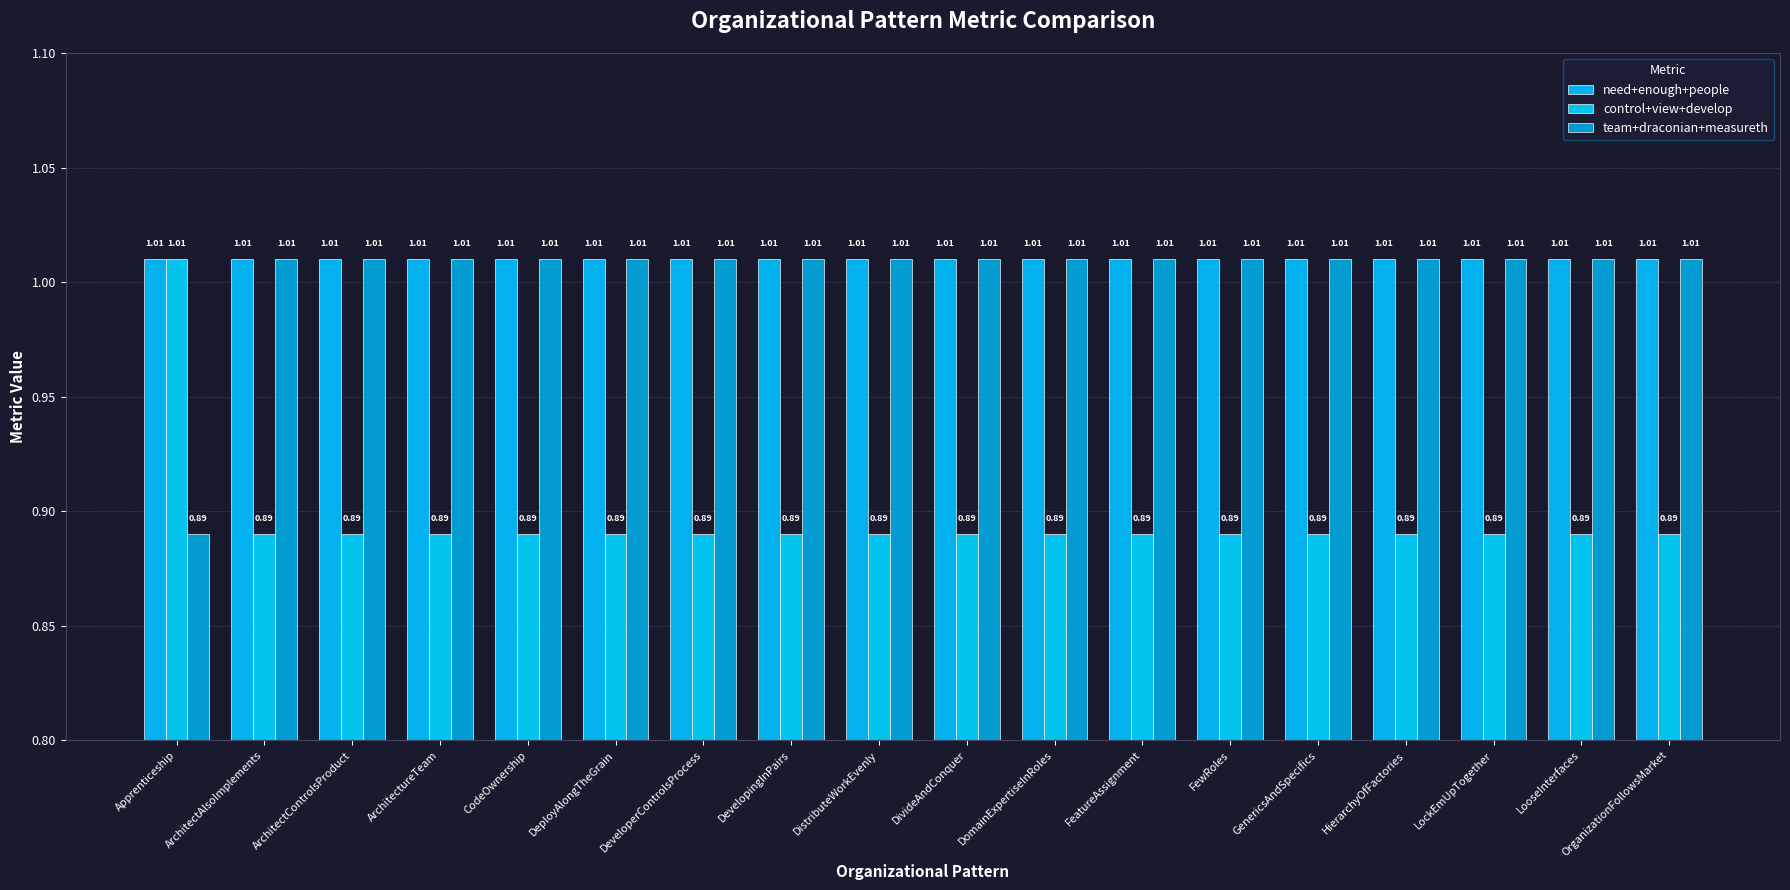

What is the maximum value shown in the chart?

1.0